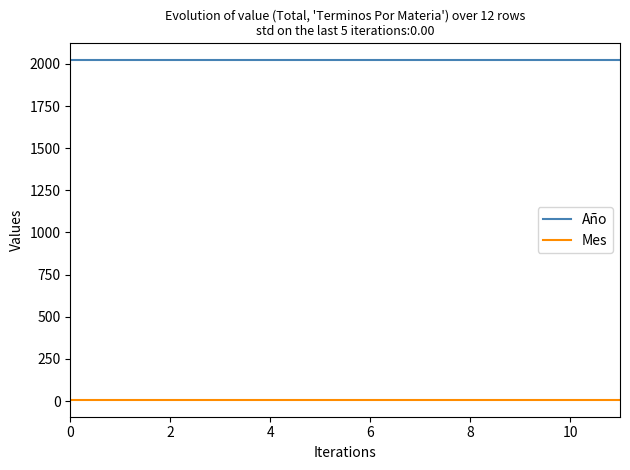

True or false: Año and Mes intersect in this chart.

False